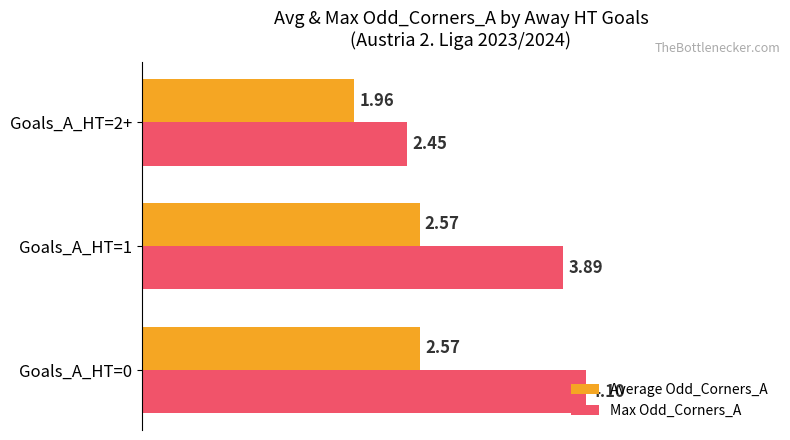

Rank the series by their maximum value, from highest to lowest.

Max Odd_Corners_A, Average Odd_Corners_A